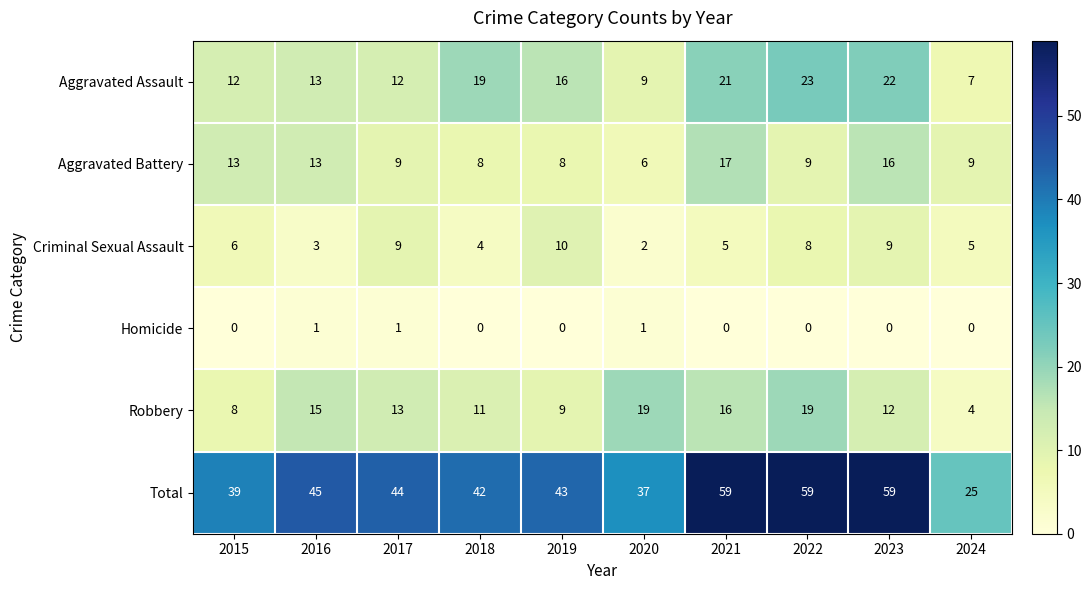

What value does the Aggravated Battery series have at 2018, to the nearest 5?

10